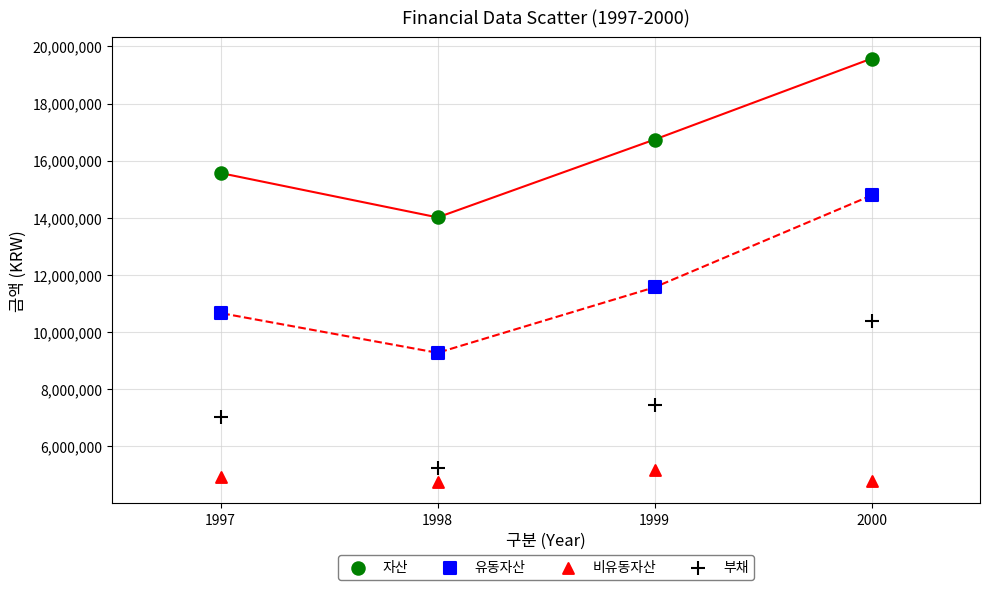

Across all series, what Y value is closest to 12158326?

11562411